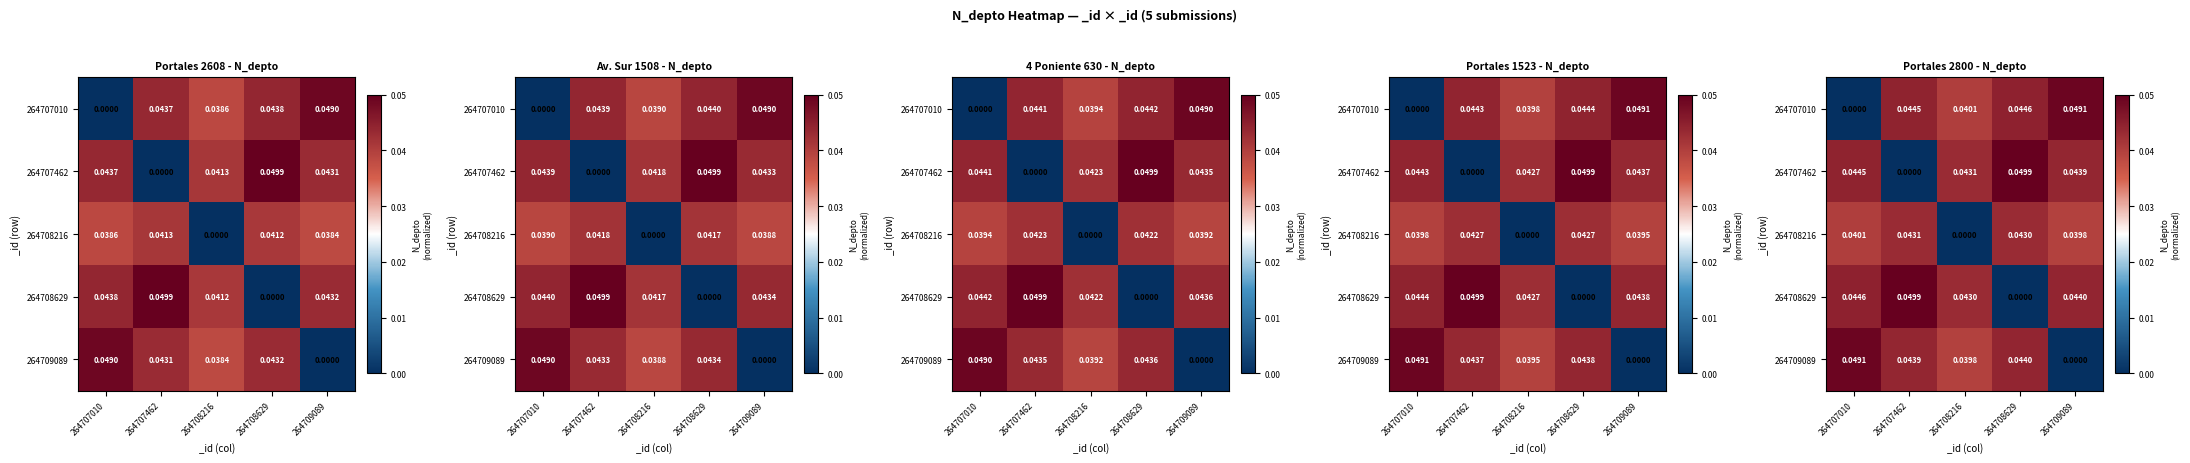

Rank the series at 264708629 from lowest to highest value.

264708629, 264708216, 264709089, 264707010, 264707462